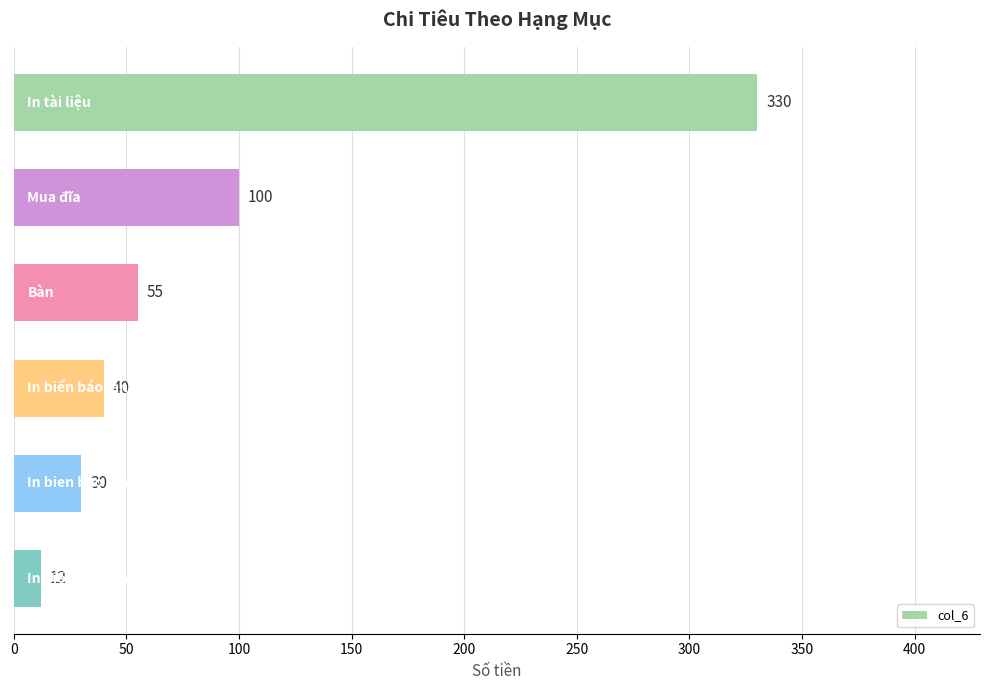

What is the difference between the maximum and minimum values?

318